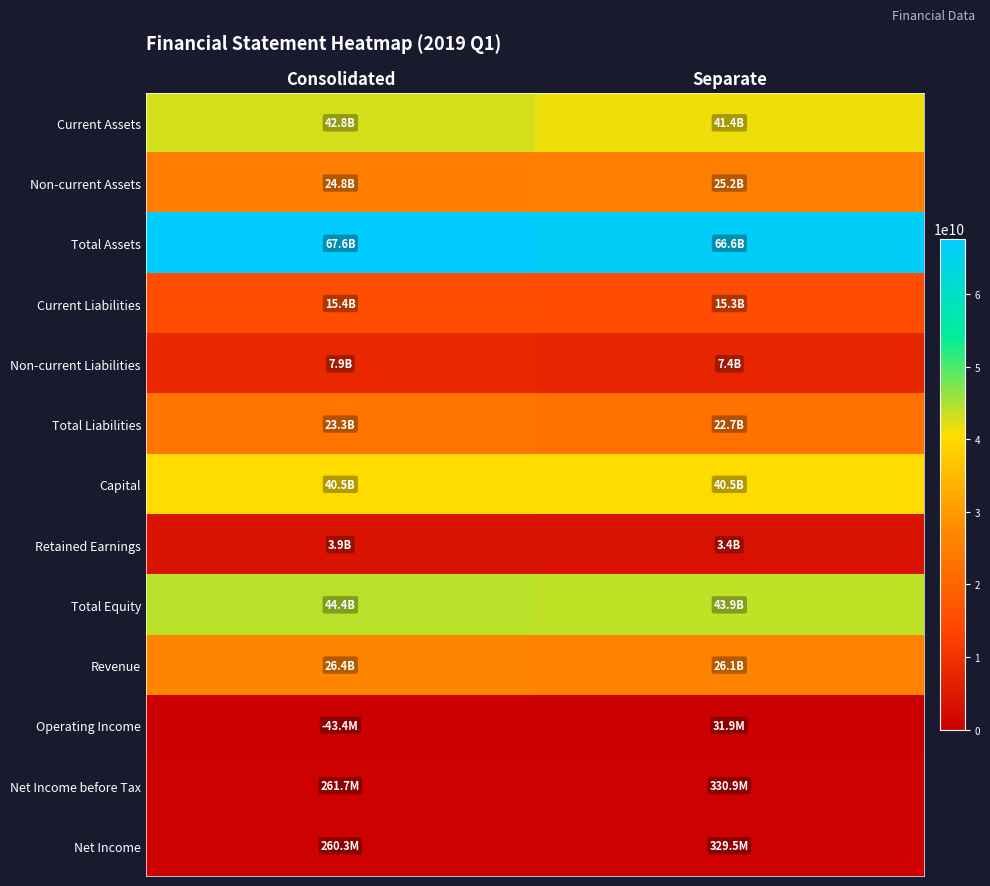

Which series has the widest spread of values?

Current Assets